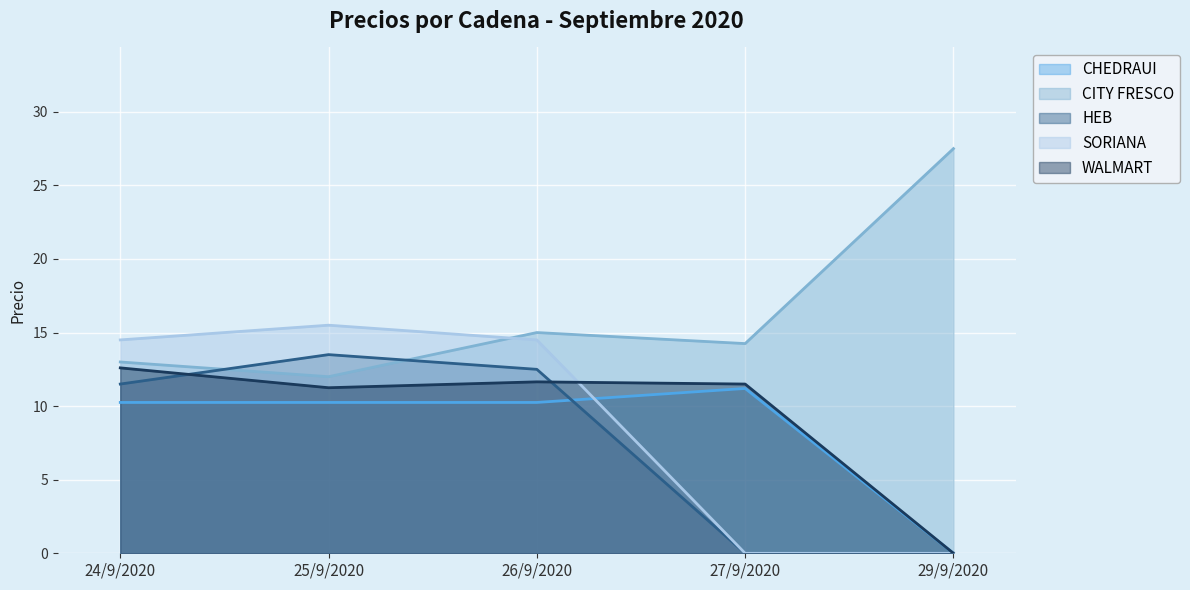

Rank the series by their maximum value, from lowest to highest.

CHEDRAUI, WALMART, HEB, SORIANA, CITY FRESCO